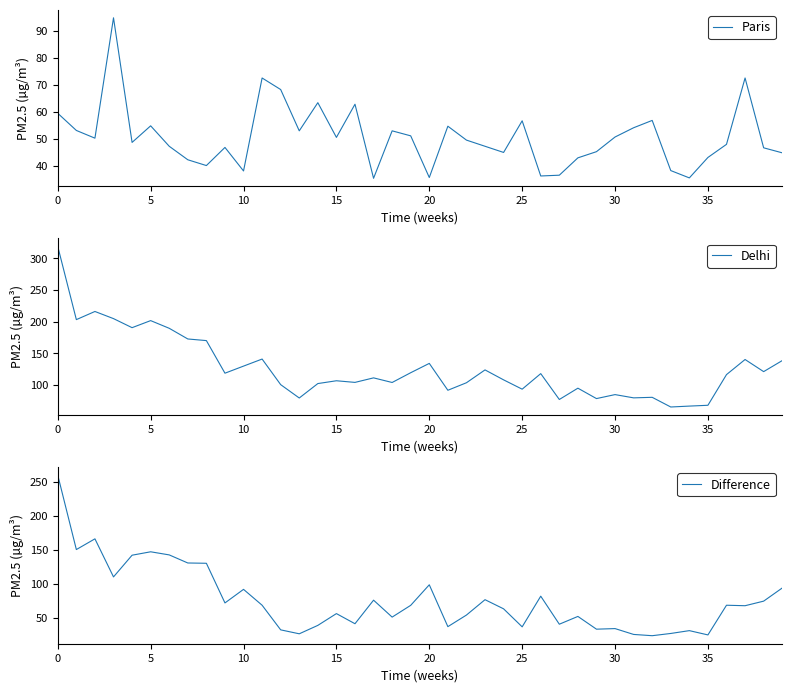

How many lines are shown in the chart?

3